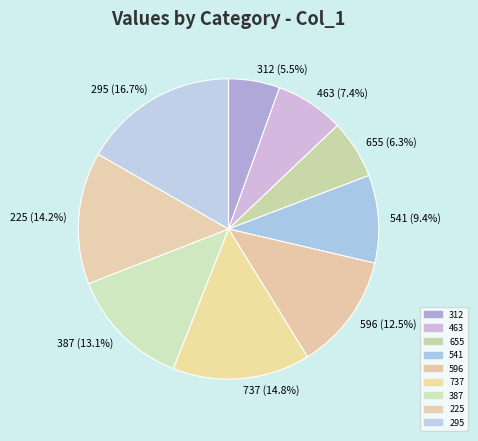

Does any single category account for the majority?

No